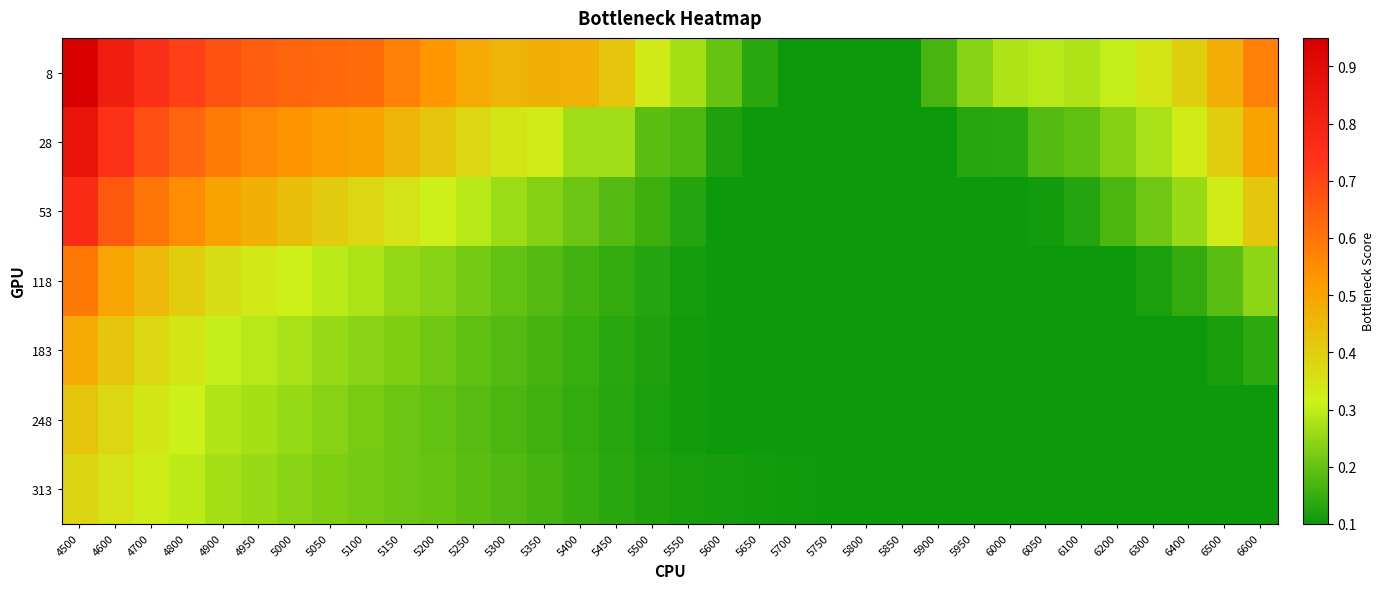

Which label corresponds to the smallest value in the chart?

5700